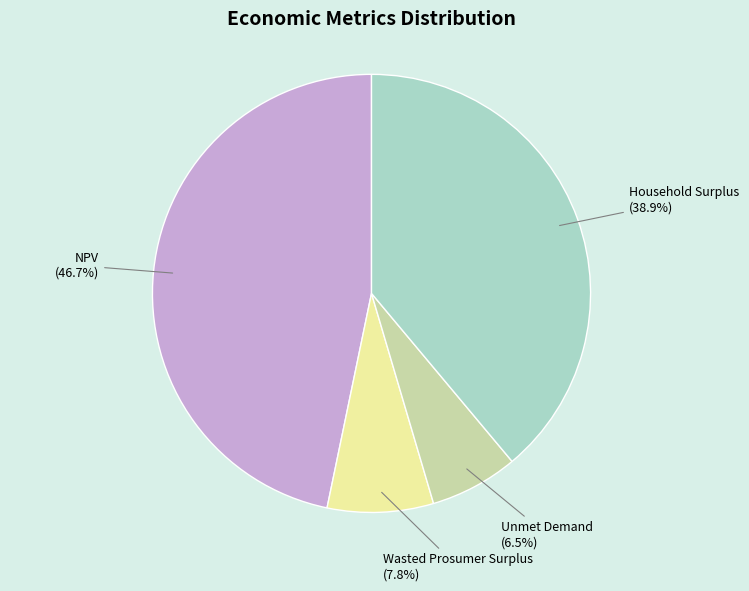

What percentage is NOT represented by Unmet Demand?

93.5%